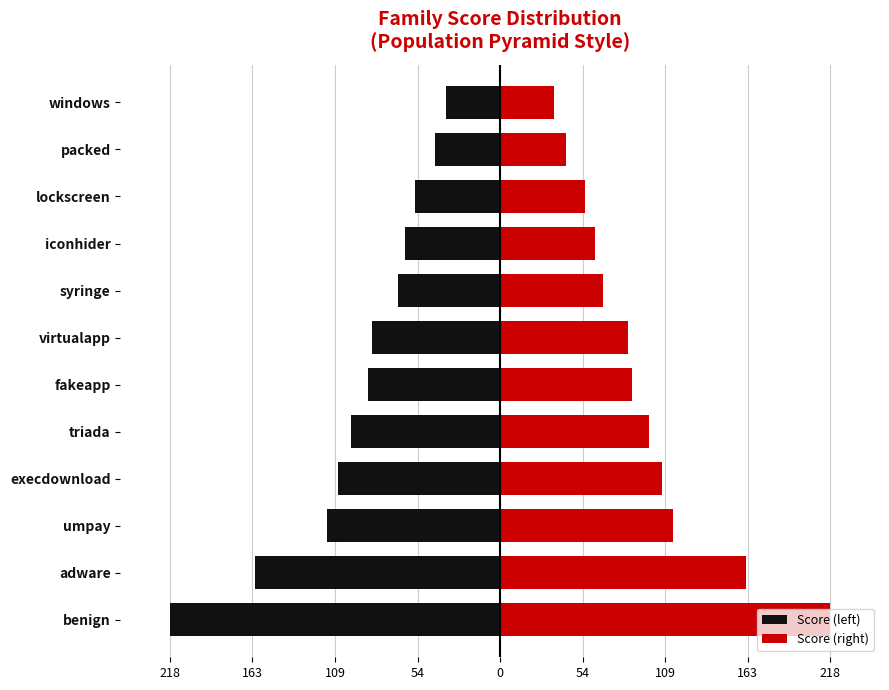

The Score (left) series shows -38.4 at lockscreen. True or false?

False